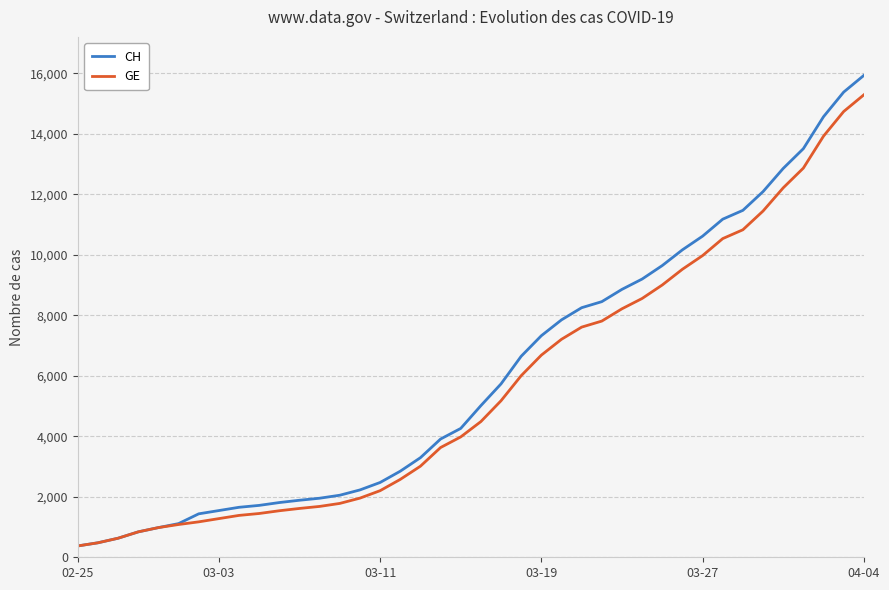

Which series has the largest range (max minus min)?

CH